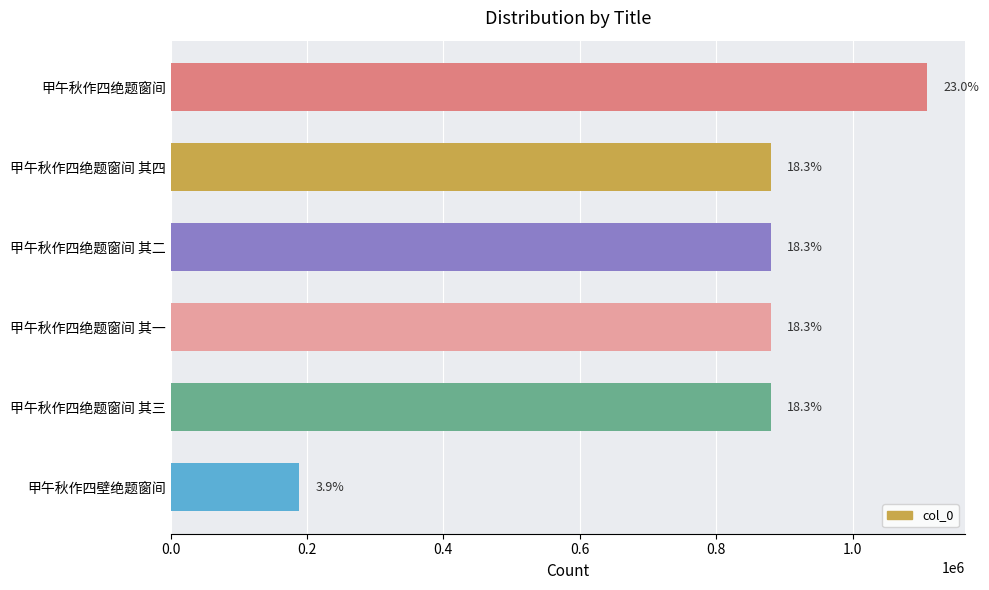

Does the chart contain any negative values?

No